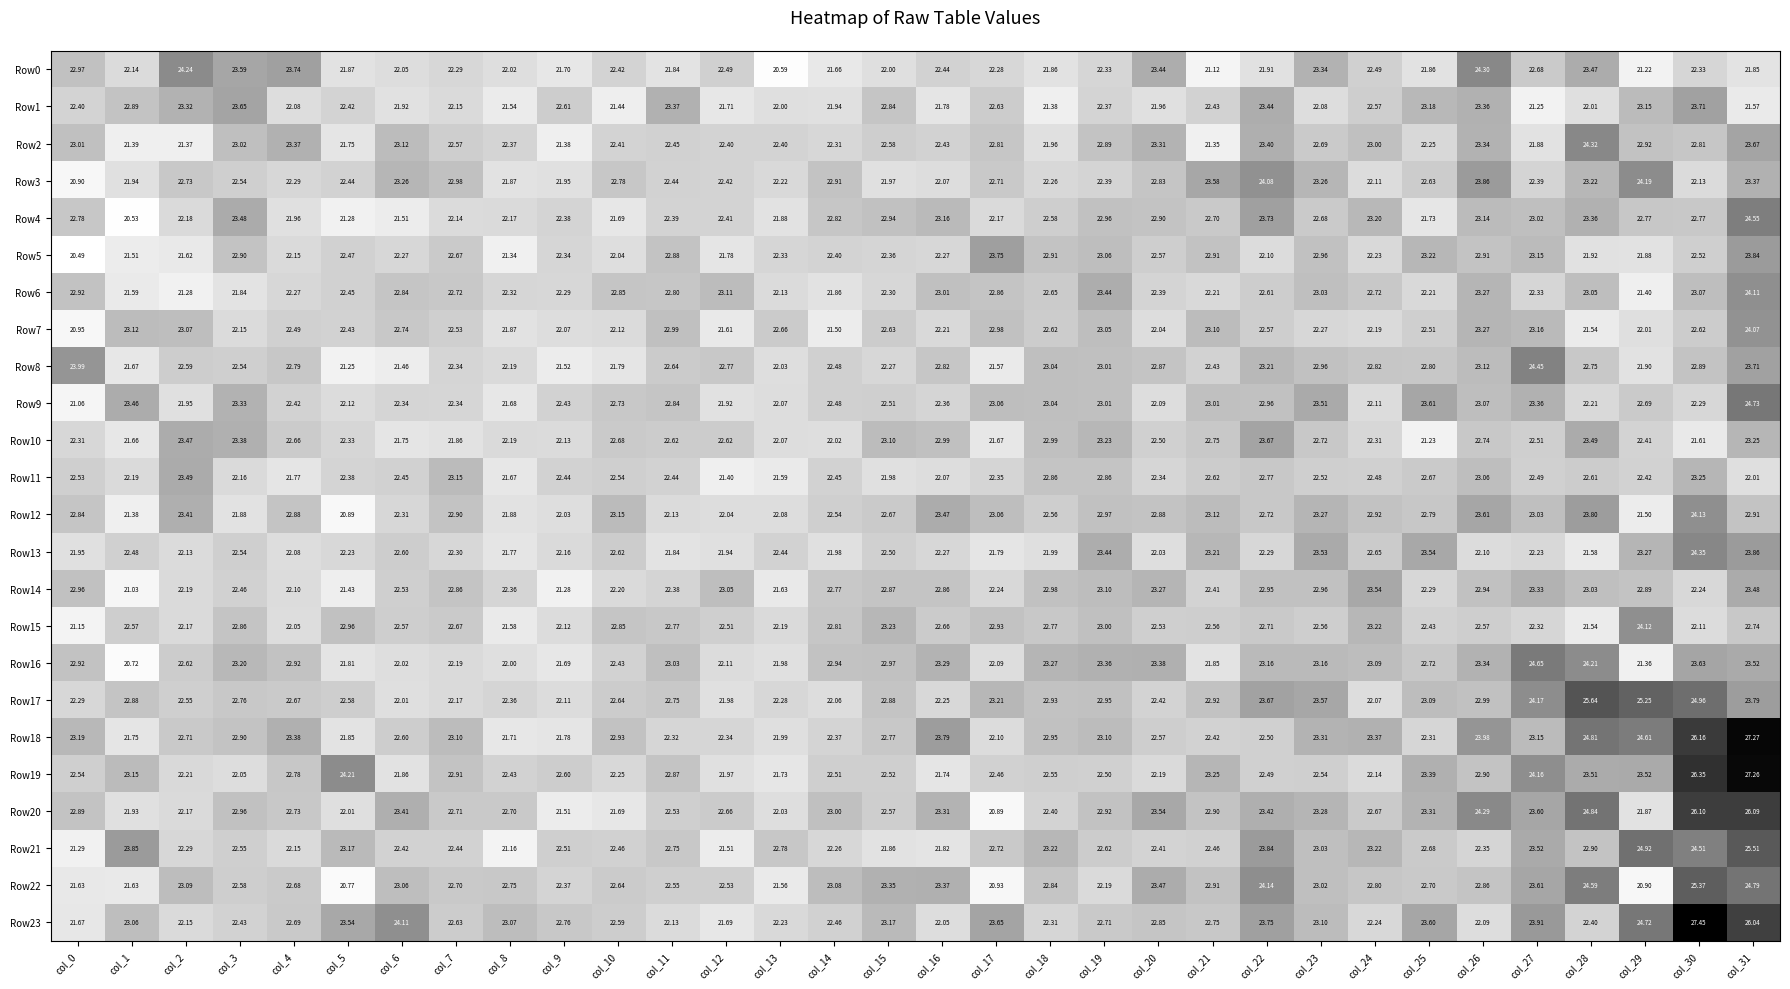

Is the value of Row6 at col_17 greater than the value of Row4 at col_0?

Yes